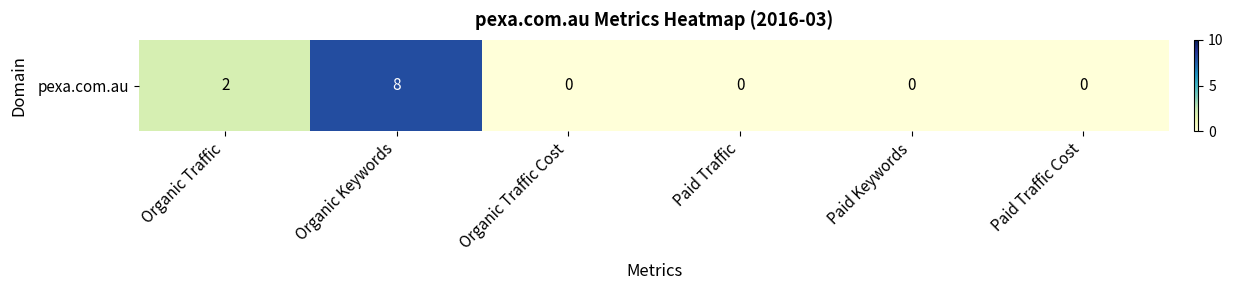

How many series are shown in this chart?

1